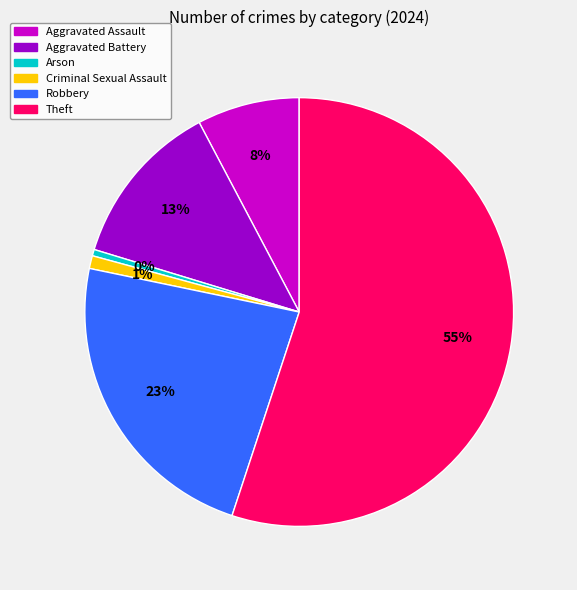

Which category has the biggest portion of the pie?

Theft